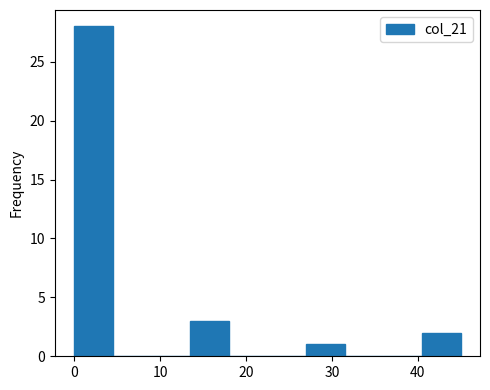

What is the height of the bar covering 40.5 to 45.0 on the x-axis? Neither the bar edges nor the heights are printed on the chart, so give them approximately, as read against the axes.

2